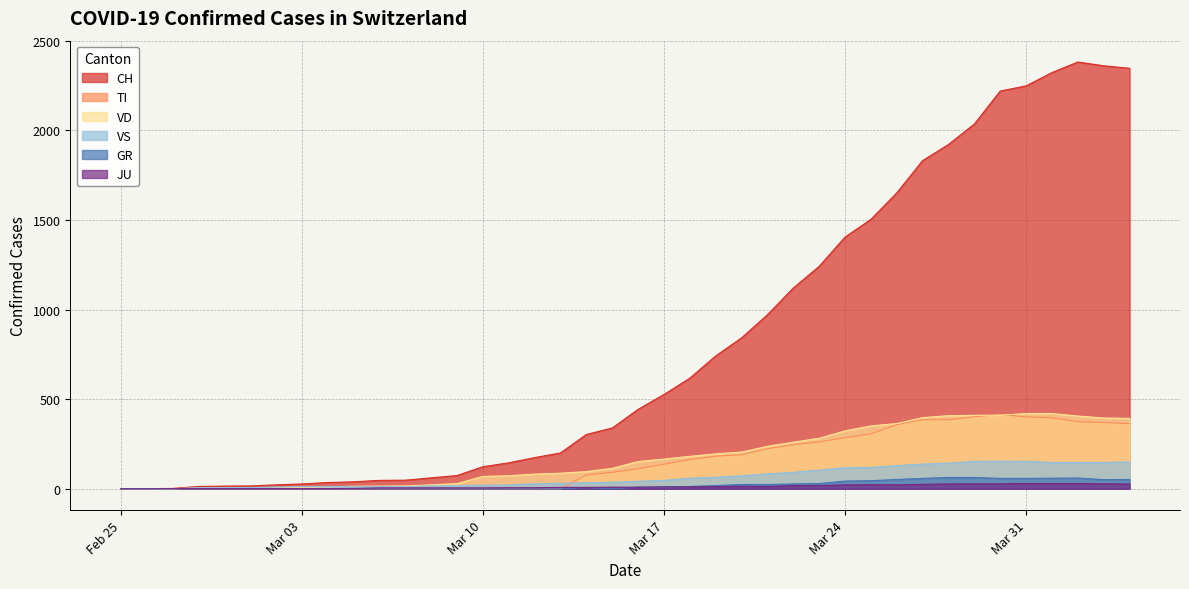

What is the total value across all series at 2020-02-28?

24